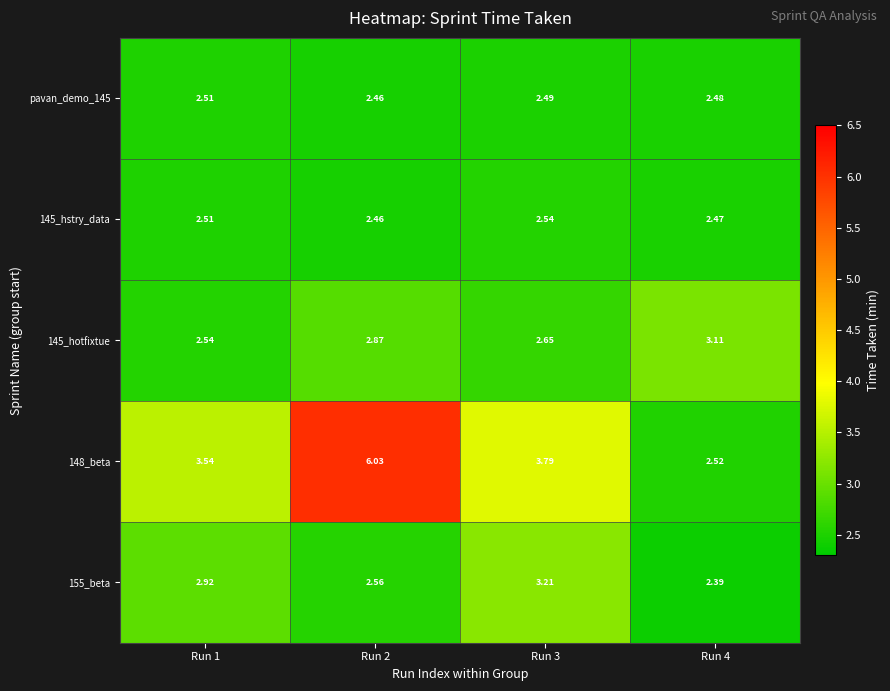

Is the value of 145_hotfixtue at Run 2 greater than the value of 148_beta at Run 1?

No